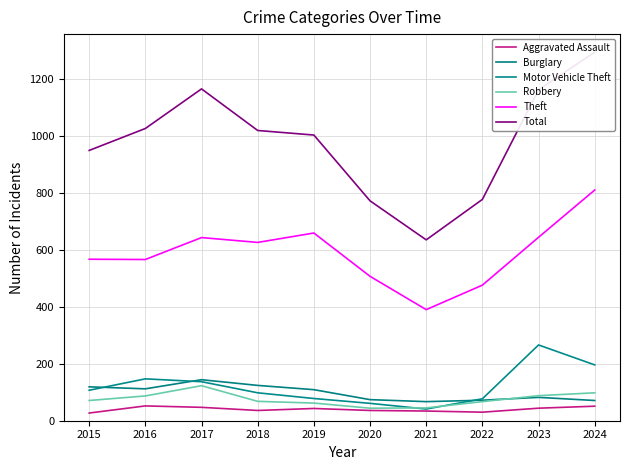

How many lines are shown in the chart?

6